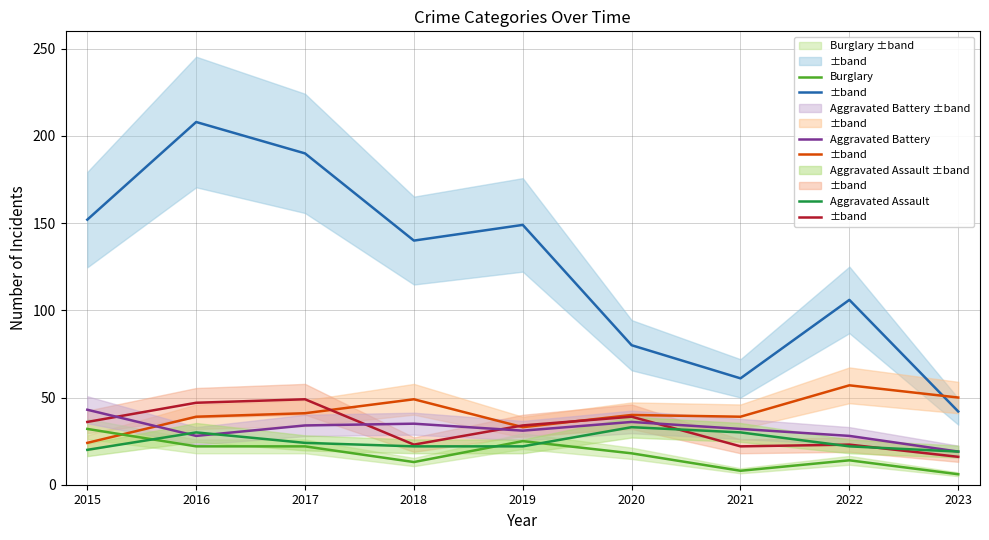

What is the difference between the Aggravated Battery values at 2017 and 2016?

6